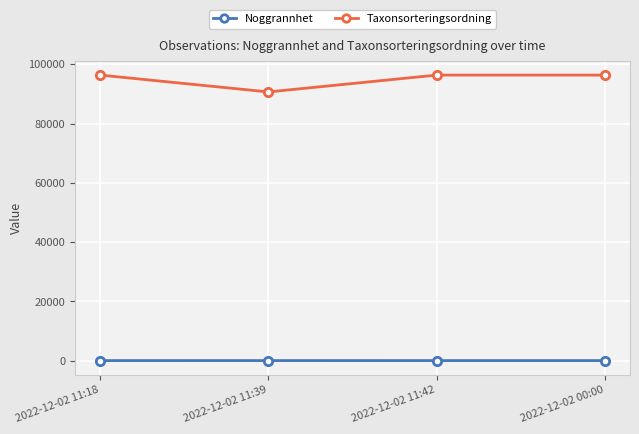

Is the value of Taxonsorteringsordning at 2022-12-02 00:00 greater than the value of Noggrannhet at 2022-12-02 11:18?

Yes